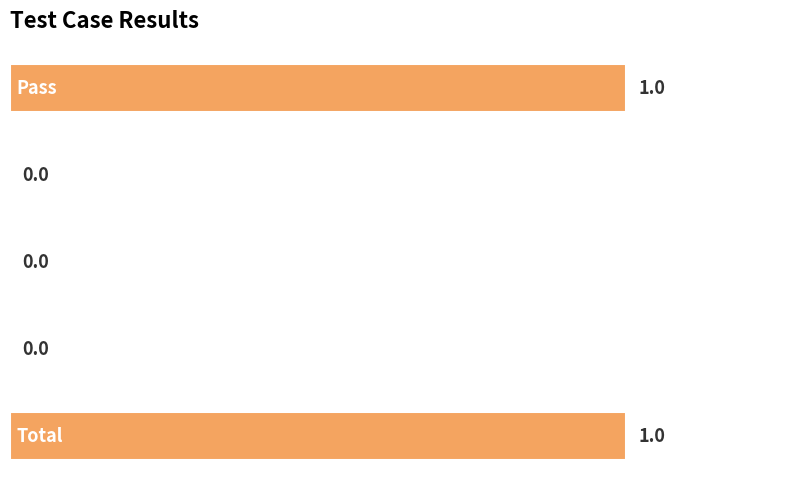

What is the greatest value displayed?

1